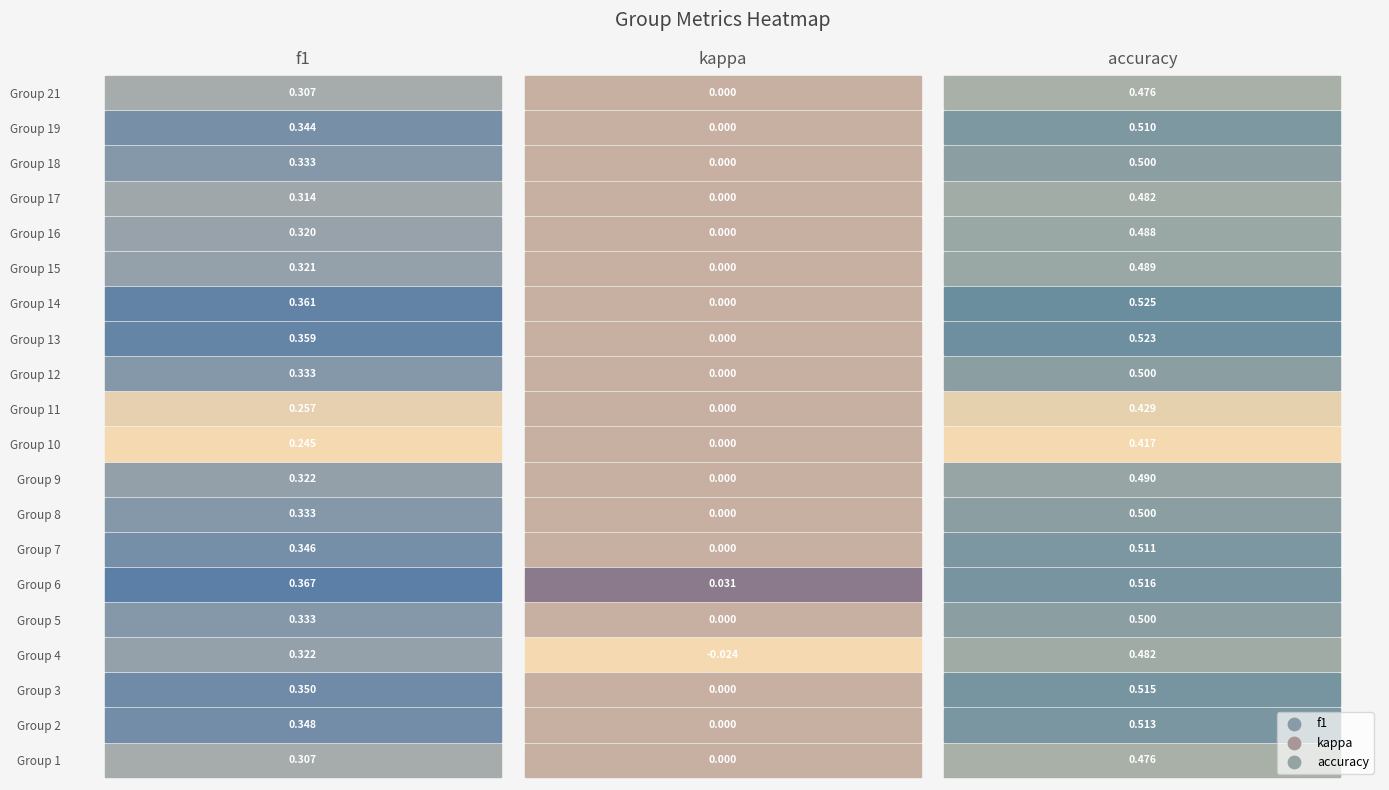

Reading right to left, list all the values displayed in this chart.

1: 2=0.5	1=0.0	0=0.3
2: 2=0.5	1=0.0	0=0.3
3: 2=0.5	1=0.0	0=0.4
4: 2=0.5	1=-0.0	0=0.3
5: 2=0.5	1=0.0	0=0.3
6: 2=0.5	1=0.0	0=0.4
7: 2=0.5	1=0.0	0=0.3
8: 2=0.5	1=0.0	0=0.3
9: 2=0.5	1=0.0	0=0.3
10: 2=0.4	1=0.0	0=0.2
11: 2=0.4	1=0.0	0=0.3
12: 2=0.5	1=0.0	0=0.3
13: 2=0.5	1=0.0	0=0.4
14: 2=0.5	1=0.0	0=0.4
15: 2=0.5	1=0.0	0=0.3
16: 2=0.5	1=0.0	0=0.3
17: 2=0.5	1=0.0	0=0.3
18: 2=0.5	1=0.0	0=0.3
19: 2=0.5	1=0.0	0=0.3
21: 2=0.5	1=0.0	0=0.3